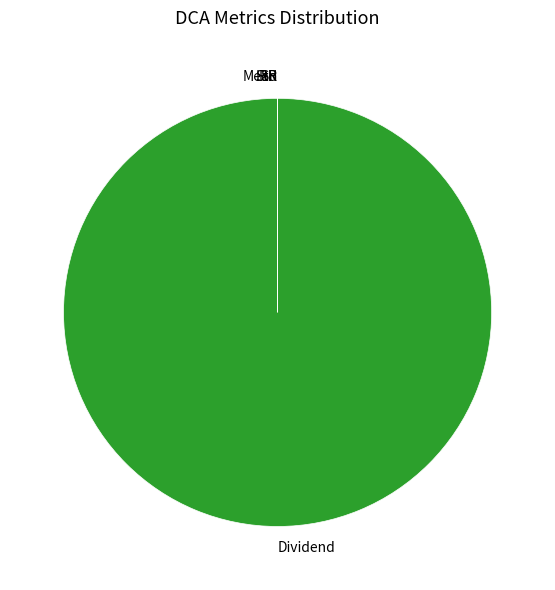

Is there any slice that represents more than half of the pie?

Yes